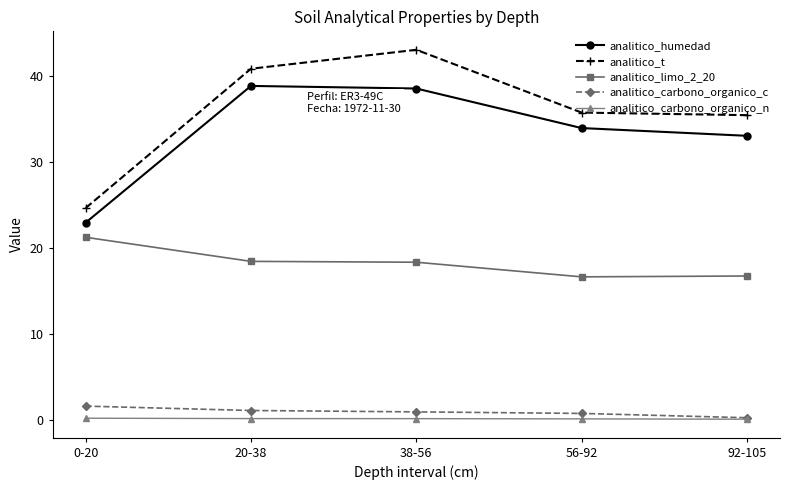

True or false: analitico_carbono_organico_c and analitico_t cross at least once.

False